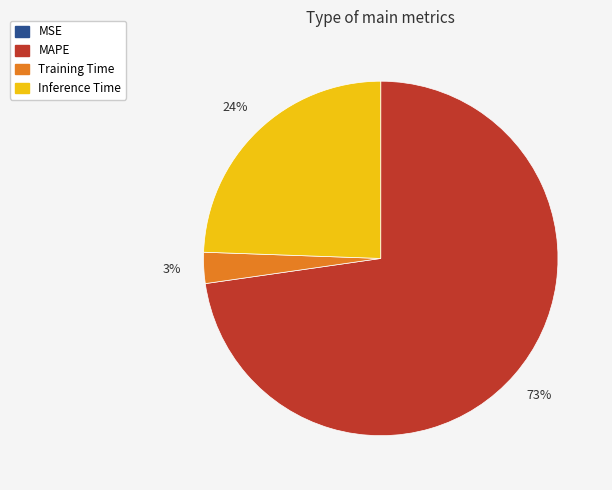

Is it true that Inference Time is 24% of the pie?

True